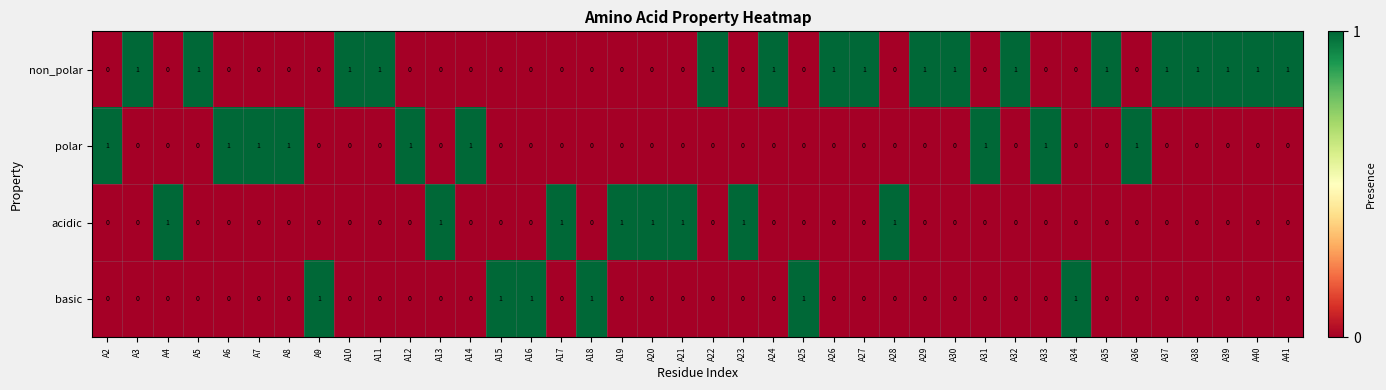

What is the spread (max minus min) of values at A2?

1